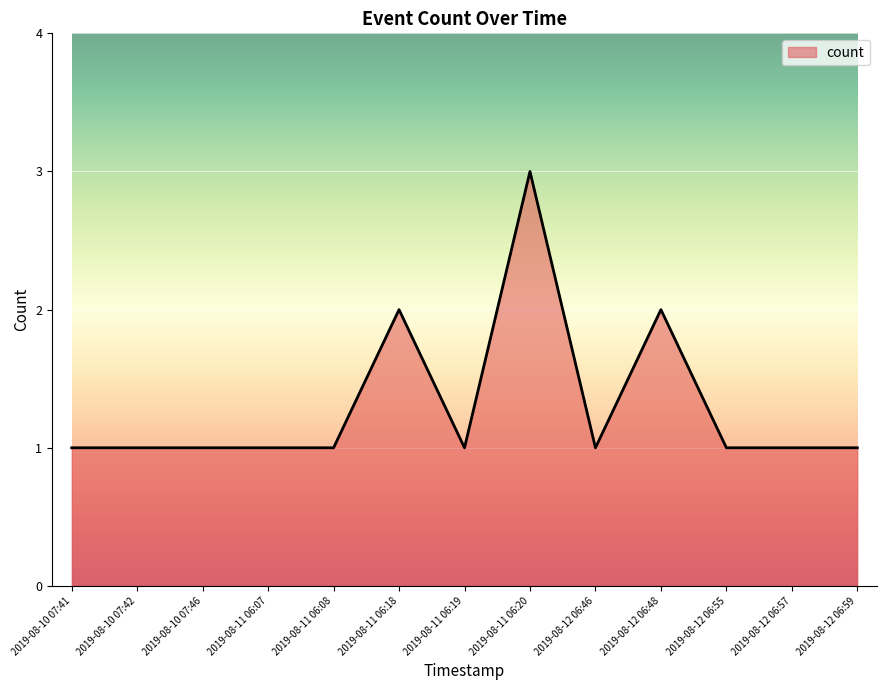

Which category has the highest value across all series?

2019-08-11 06:20